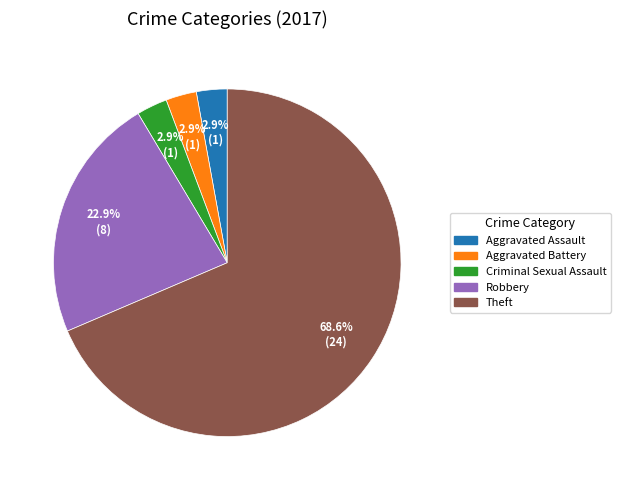

Is there any slice that represents more than half of the pie?

Yes